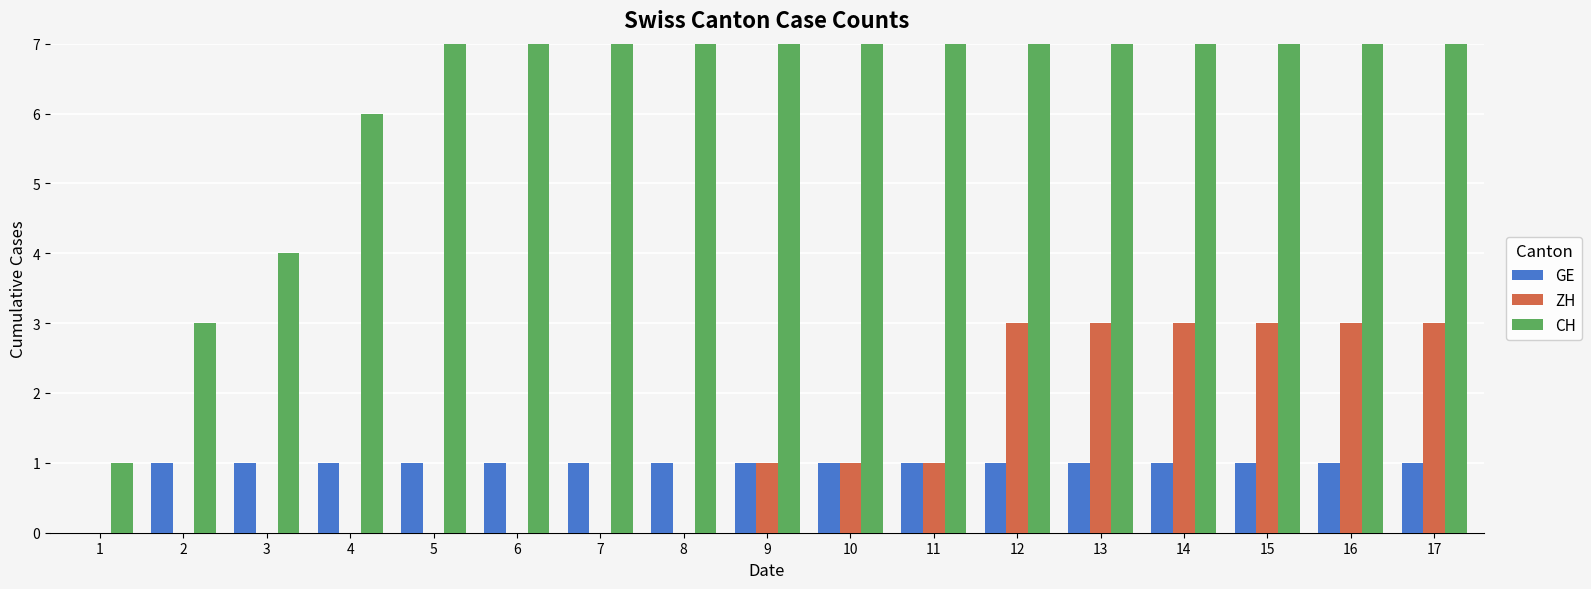

What is the difference between the ZH values at 9 and 13?

2